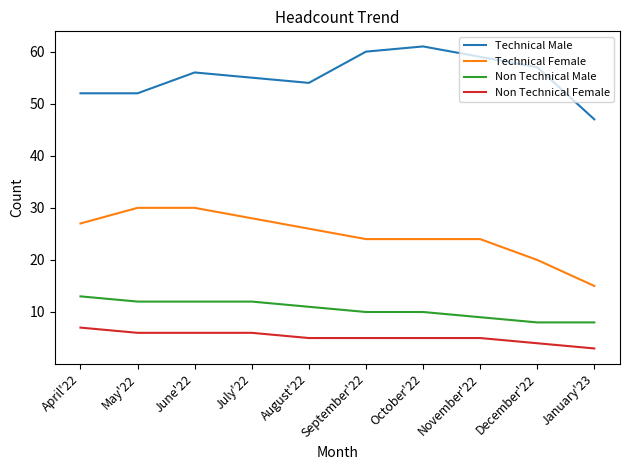

Is this an area chart (filled region under the line)?

No